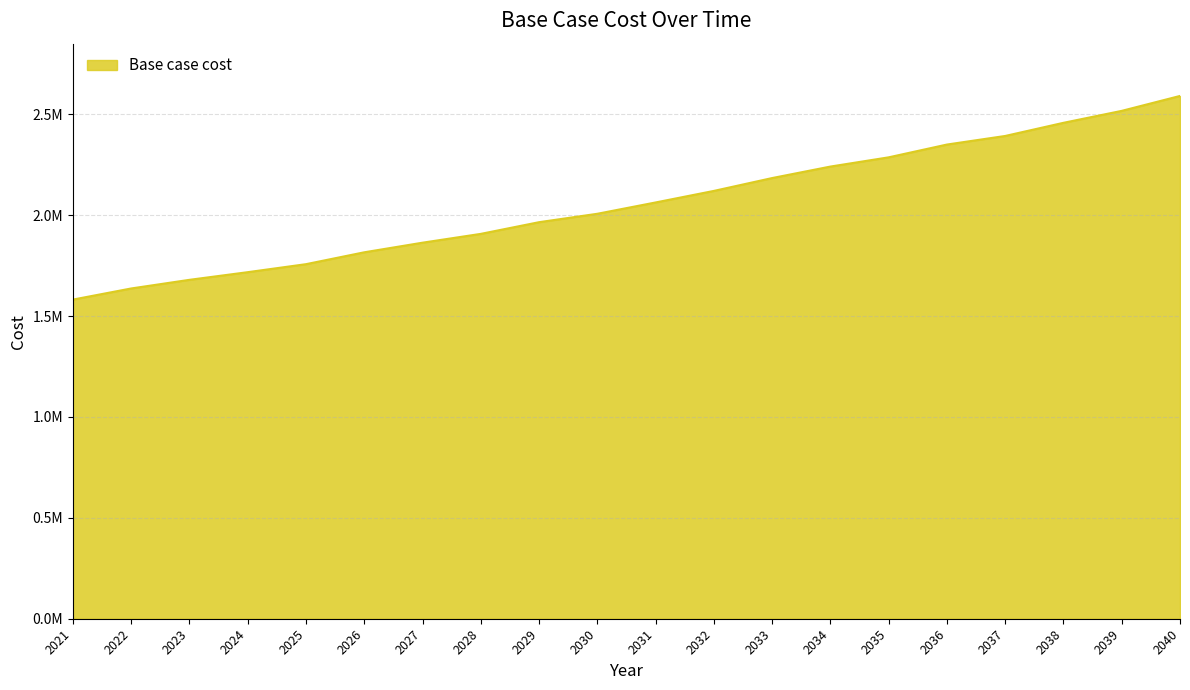

Does the chart display data point markers on the line(s)?

No